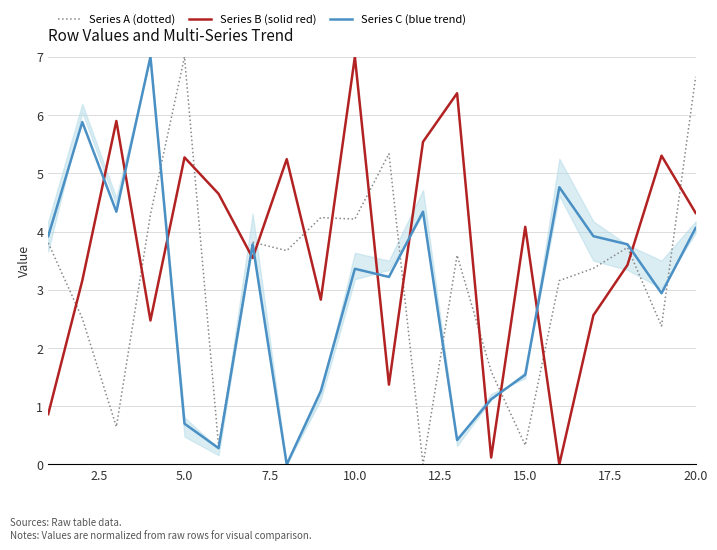

After their last crossing, which series has the higher values: Series C (blue trend) or Series B (solid red)?

Series B (solid red)